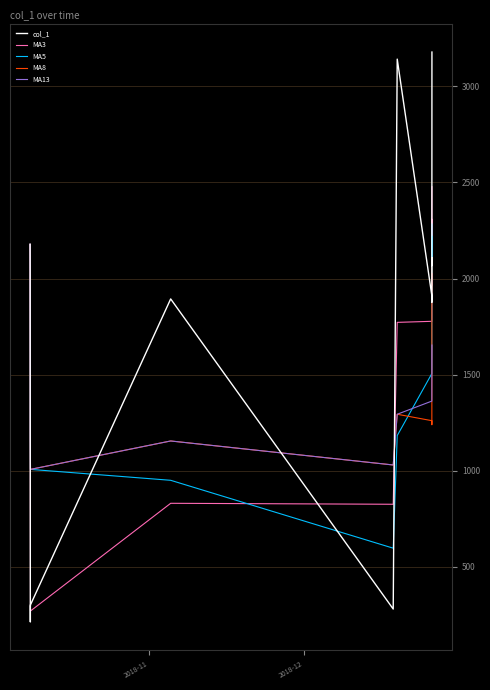

Which series ends up on top after the final intersection of MA3 and MA8?

MA3